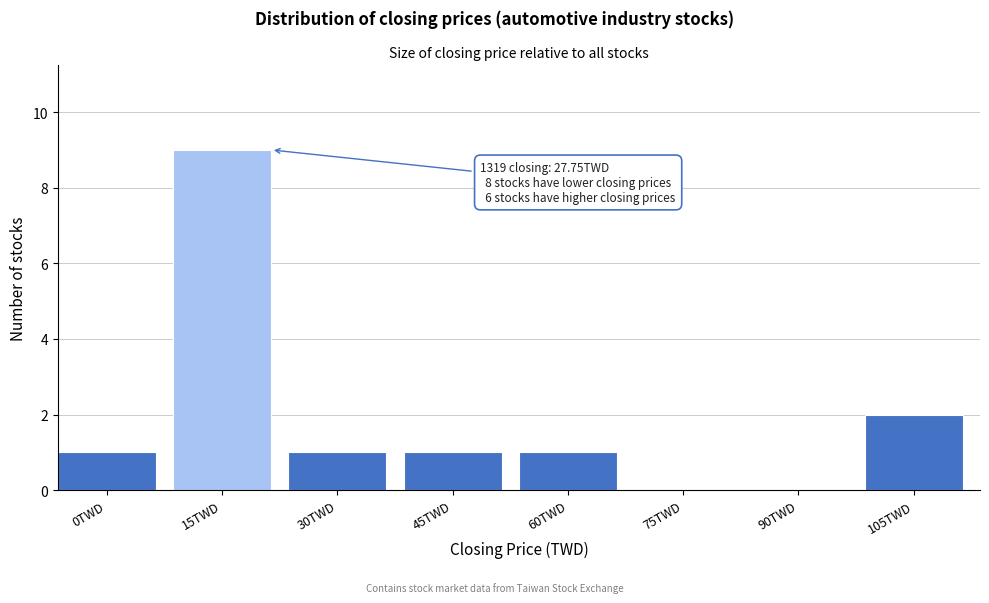

Reading left to right, what are all the values shown in this chart?

0TWD=1	15TWD=9	30TWD=1	45TWD=1	60TWD=1	75TWD=0	90TWD=0	105TWD=2